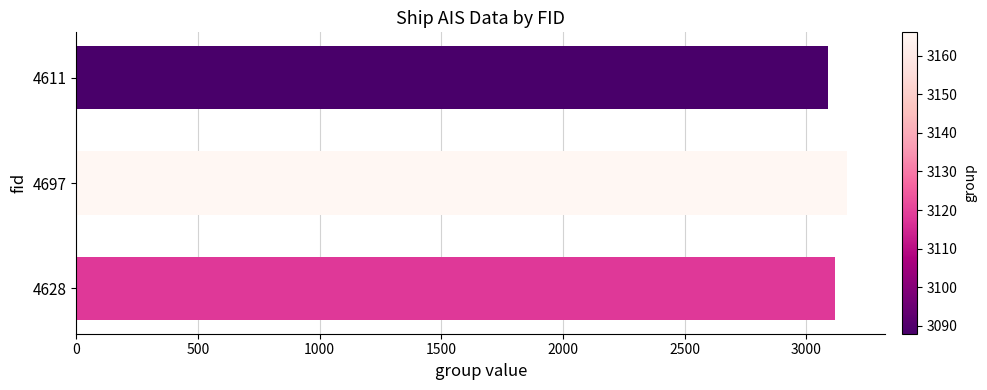

Reading bottom to top, what are all the values shown in this chart?

4628=3118	4697=3166	4611=3088